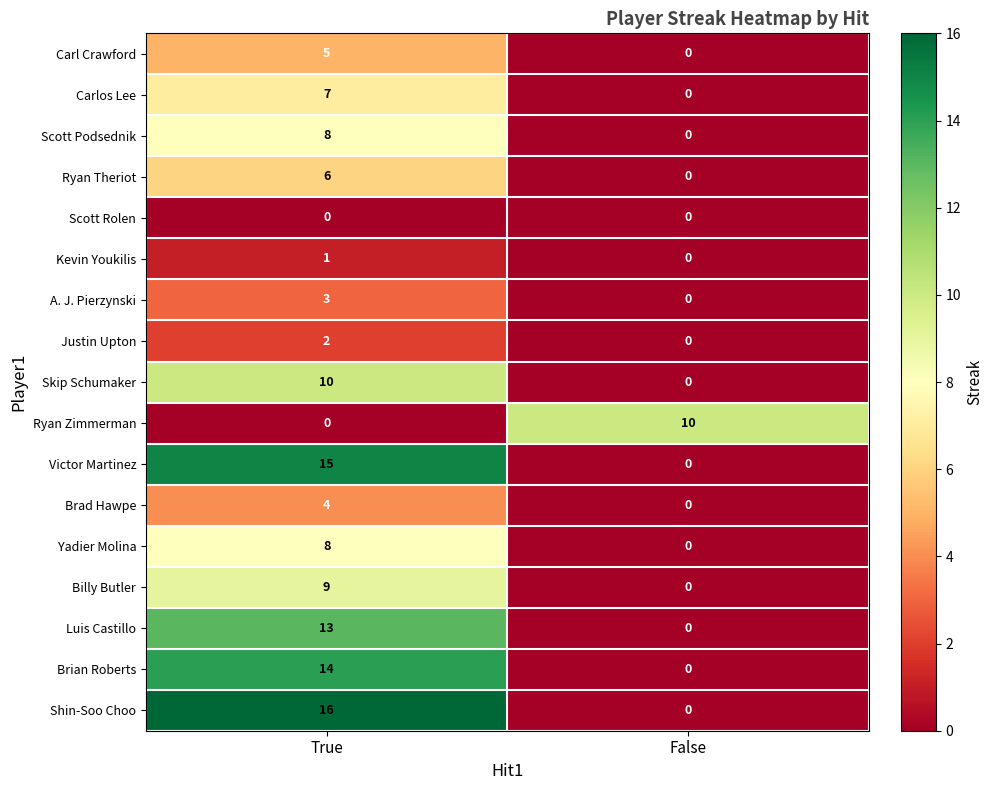

How many values in Shin-Soo Choo are above zero?

1